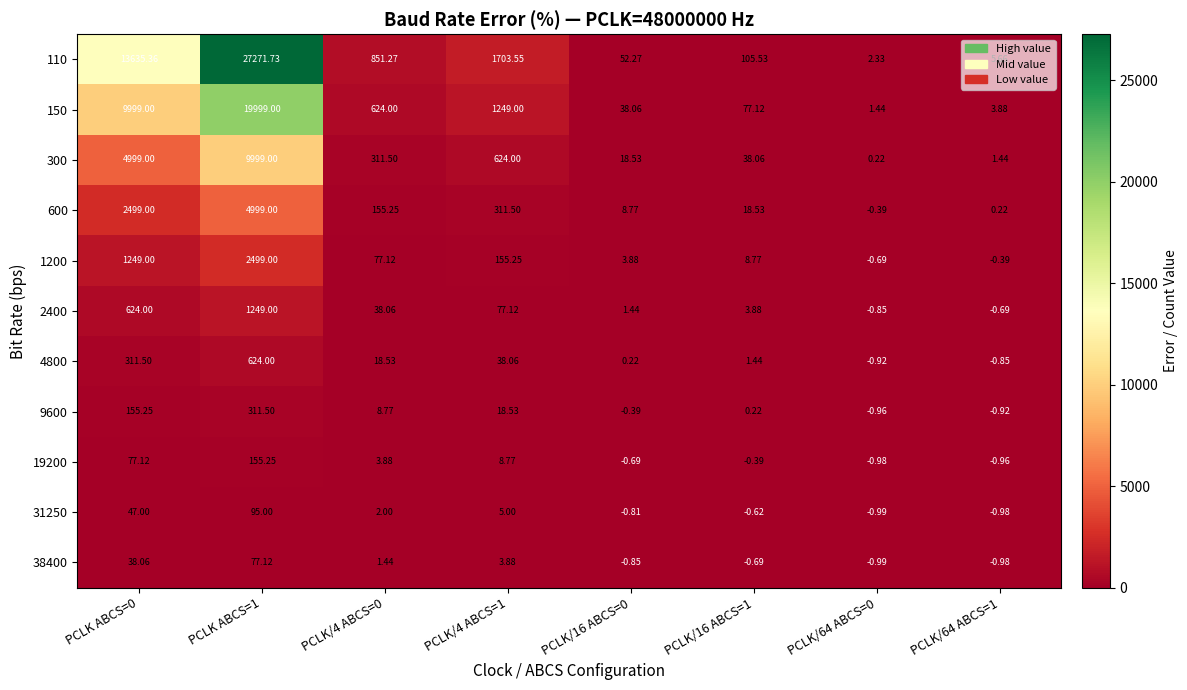

Reading left to right, what are all the values shown in this chart?

110: PCLK ABCS=0=13635.4	PCLK ABCS=1=27271.7	PCLK/4 ABCS=0=851.3	PCLK/4 ABCS=1=1703.5	PCLK/16 ABCS=0=52.3	PCLK/16 ABCS=1=105.5	PCLK/64 ABCS=0=2.3	PCLK/64 ABCS=1=5.7
150: PCLK ABCS=0=9999.0	PCLK ABCS=1=19999.0	PCLK/4 ABCS=0=624.0	PCLK/4 ABCS=1=1249.0	PCLK/16 ABCS=0=38.1	PCLK/16 ABCS=1=77.1	PCLK/64 ABCS=0=1.4	PCLK/64 ABCS=1=3.9
300: PCLK ABCS=0=4999.0	PCLK ABCS=1=9999.0	PCLK/4 ABCS=0=311.5	PCLK/4 ABCS=1=624.0	PCLK/16 ABCS=0=18.5	PCLK/16 ABCS=1=38.1	PCLK/64 ABCS=0=0.2	PCLK/64 ABCS=1=1.4
600: PCLK ABCS=0=2499.0	PCLK ABCS=1=4999.0	PCLK/4 ABCS=0=155.2	PCLK/4 ABCS=1=311.5	PCLK/16 ABCS=0=8.8	PCLK/16 ABCS=1=18.5	PCLK/64 ABCS=0=-0.4	PCLK/64 ABCS=1=0.2
1200: PCLK ABCS=0=1249.0	PCLK ABCS=1=2499.0	PCLK/4 ABCS=0=77.1	PCLK/4 ABCS=1=155.2	PCLK/16 ABCS=0=3.9	PCLK/16 ABCS=1=8.8	PCLK/64 ABCS=0=-0.7	PCLK/64 ABCS=1=-0.4
2400: PCLK ABCS=0=624.0	PCLK ABCS=1=1249.0	PCLK/4 ABCS=0=38.1	PCLK/4 ABCS=1=77.1	PCLK/16 ABCS=0=1.4	PCLK/16 ABCS=1=3.9	PCLK/64 ABCS=0=-0.8	PCLK/64 ABCS=1=-0.7
4800: PCLK ABCS=0=311.5	PCLK ABCS=1=624.0	PCLK/4 ABCS=0=18.5	PCLK/4 ABCS=1=38.1	PCLK/16 ABCS=0=0.2	PCLK/16 ABCS=1=1.4	PCLK/64 ABCS=0=-0.9	PCLK/64 ABCS=1=-0.8
9600: PCLK ABCS=0=155.2	PCLK ABCS=1=311.5	PCLK/4 ABCS=0=8.8	PCLK/4 ABCS=1=18.5	PCLK/16 ABCS=0=-0.4	PCLK/16 ABCS=1=0.2	PCLK/64 ABCS=0=-1.0	PCLK/64 ABCS=1=-0.9
19200: PCLK ABCS=0=77.1	PCLK ABCS=1=155.2	PCLK/4 ABCS=0=3.9	PCLK/4 ABCS=1=8.8	PCLK/16 ABCS=0=-0.7	PCLK/16 ABCS=1=-0.4	PCLK/64 ABCS=0=-1.0	PCLK/64 ABCS=1=-1.0
31250: PCLK ABCS=0=47.0	PCLK ABCS=1=95.0	PCLK/4 ABCS=0=2.0	PCLK/4 ABCS=1=5.0	PCLK/16 ABCS=0=-0.8	PCLK/16 ABCS=1=-0.6	PCLK/64 ABCS=0=-1.0	PCLK/64 ABCS=1=-1.0
38400: PCLK ABCS=0=38.1	PCLK ABCS=1=77.1	PCLK/4 ABCS=0=1.4	PCLK/4 ABCS=1=3.9	PCLK/16 ABCS=0=-0.8	PCLK/16 ABCS=1=-0.7	PCLK/64 ABCS=0=-1.0	PCLK/64 ABCS=1=-1.0